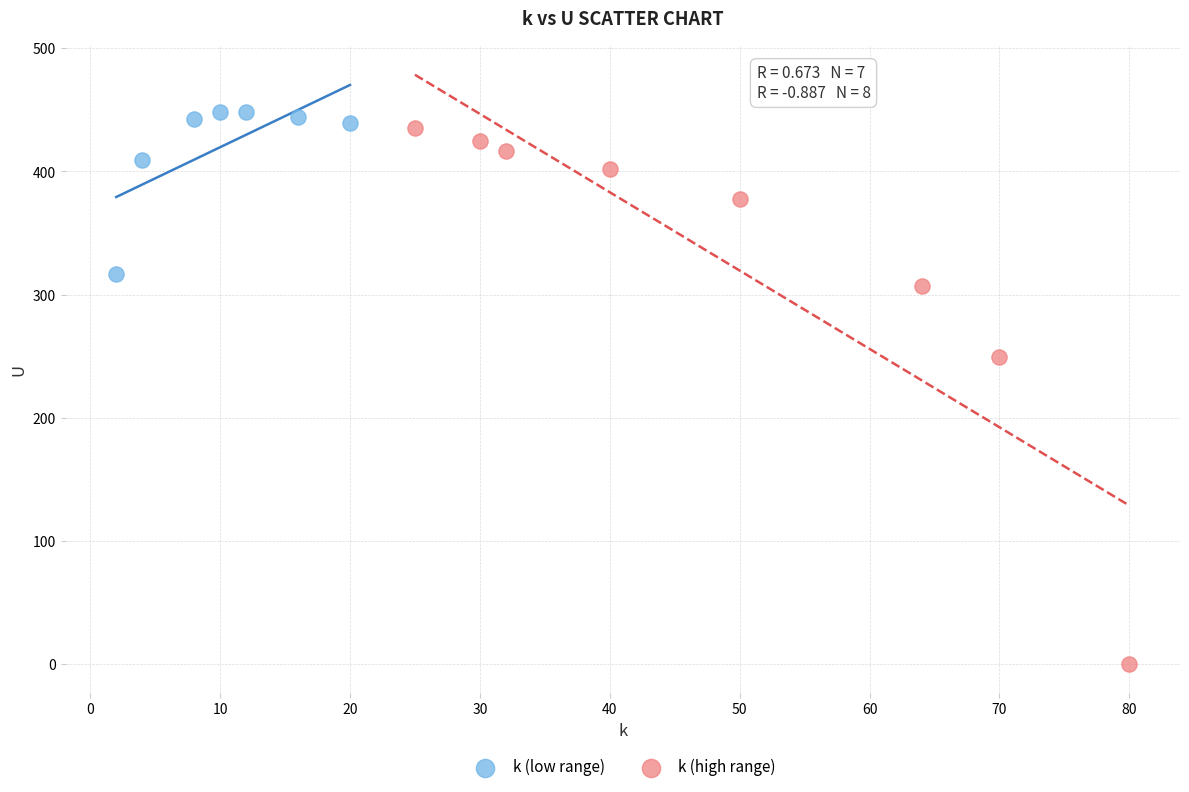

Which series reaches the maximum Y coordinate?

k (low range)